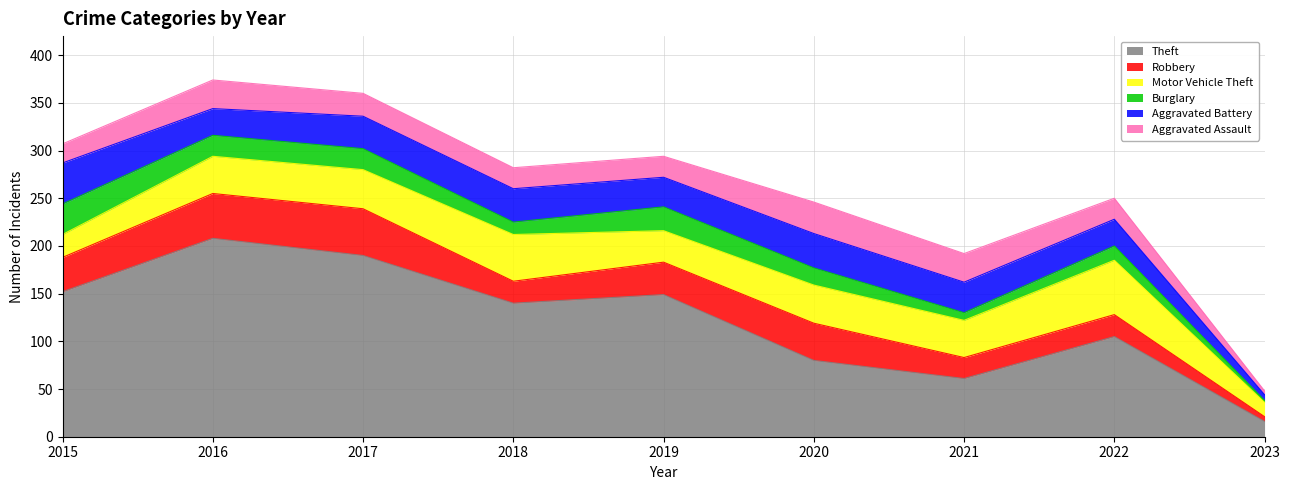

At which category is the sum across all series the highest?

2016